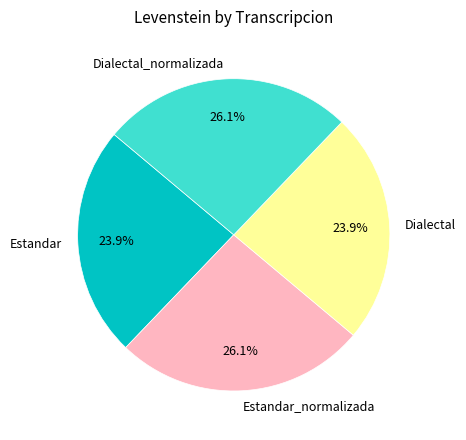

What percentage is the Dialectal slice, to the nearest percent?

24%